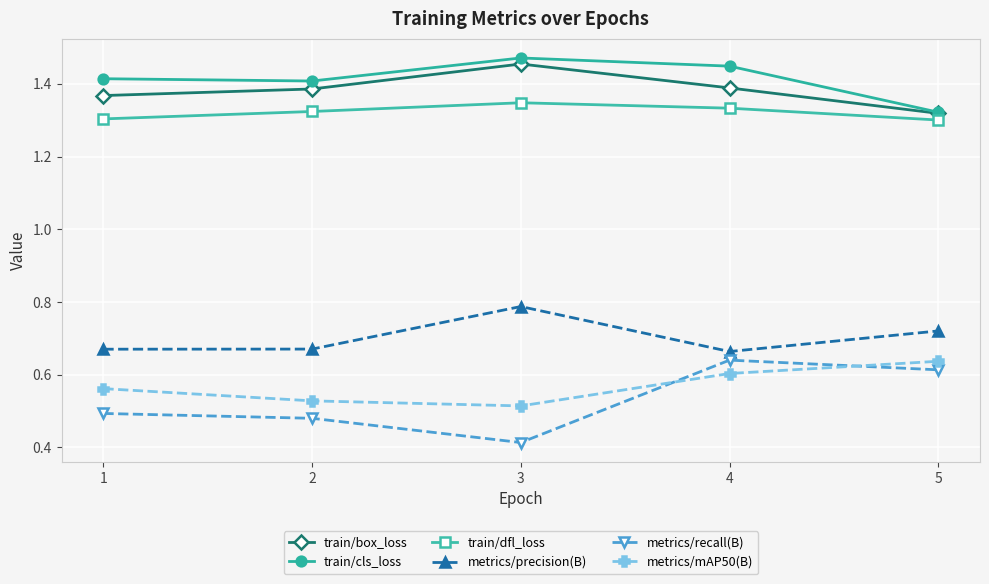

Is the value of metrics/mAP50(B) at 3 greater than the value of train/cls_loss at 1?

No